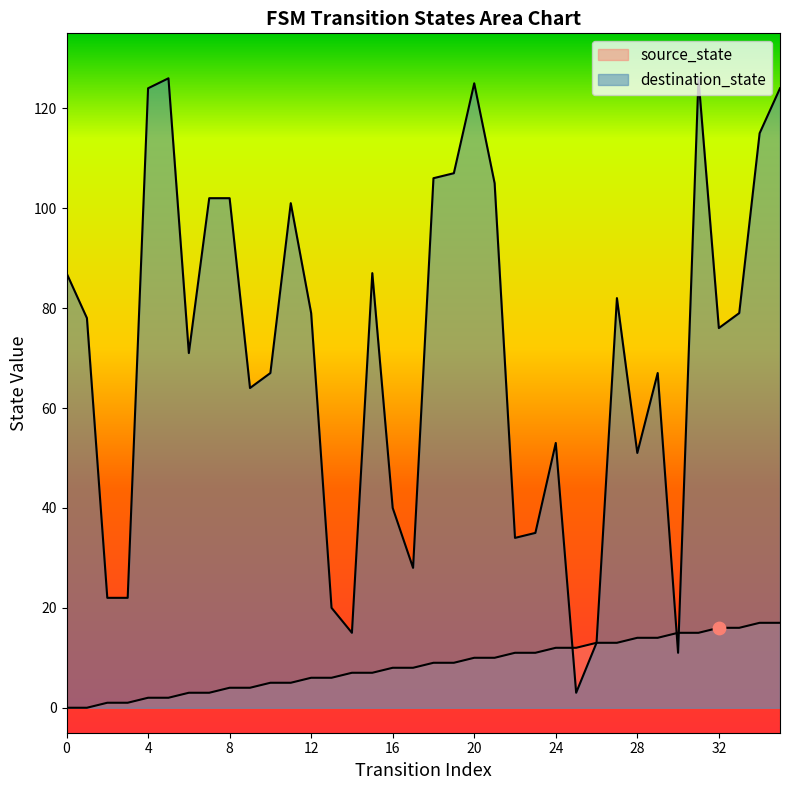

Is the value of source_state at 28 greater than the value of destination_state at 10?

No